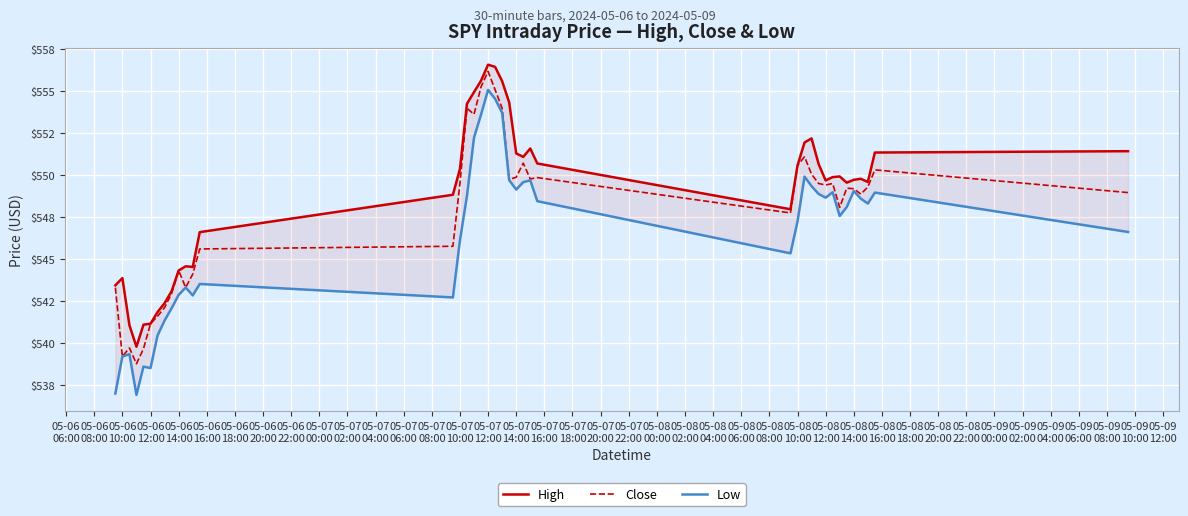

What is the difference between the maximum and minimum values in the Low series?

18.1